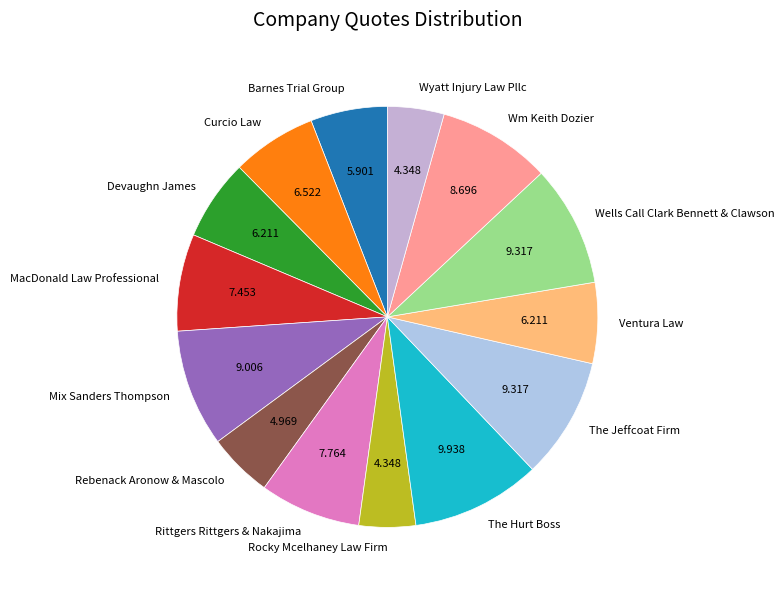

Is the sum of Curcio Law and Rocky Mcelhaney Law Firm greater than half?

No